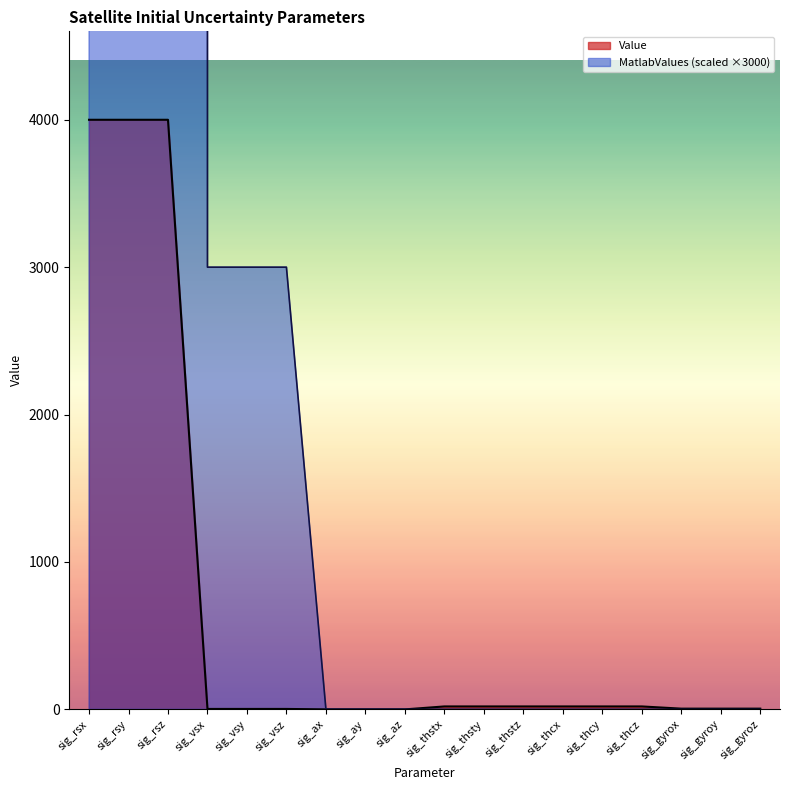

List the labels in order of value, smallest first.

sig_ax, sig_ay, sig_az, sig_vsx, sig_vsy, sig_vsz, sig_gyrox, sig_gyroy, sig_gyroz, sig_thstx, sig_thsty, sig_thstz, sig_thcx, sig_thcy, sig_thcz, sig_rsx, sig_rsy, sig_rsz